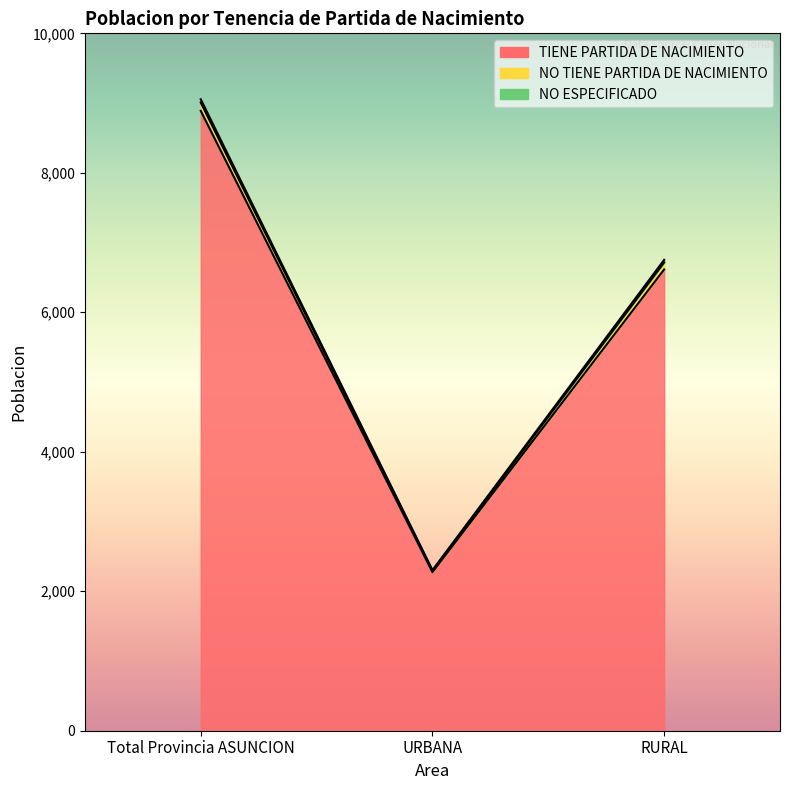

What is the greatest value displayed?

9054